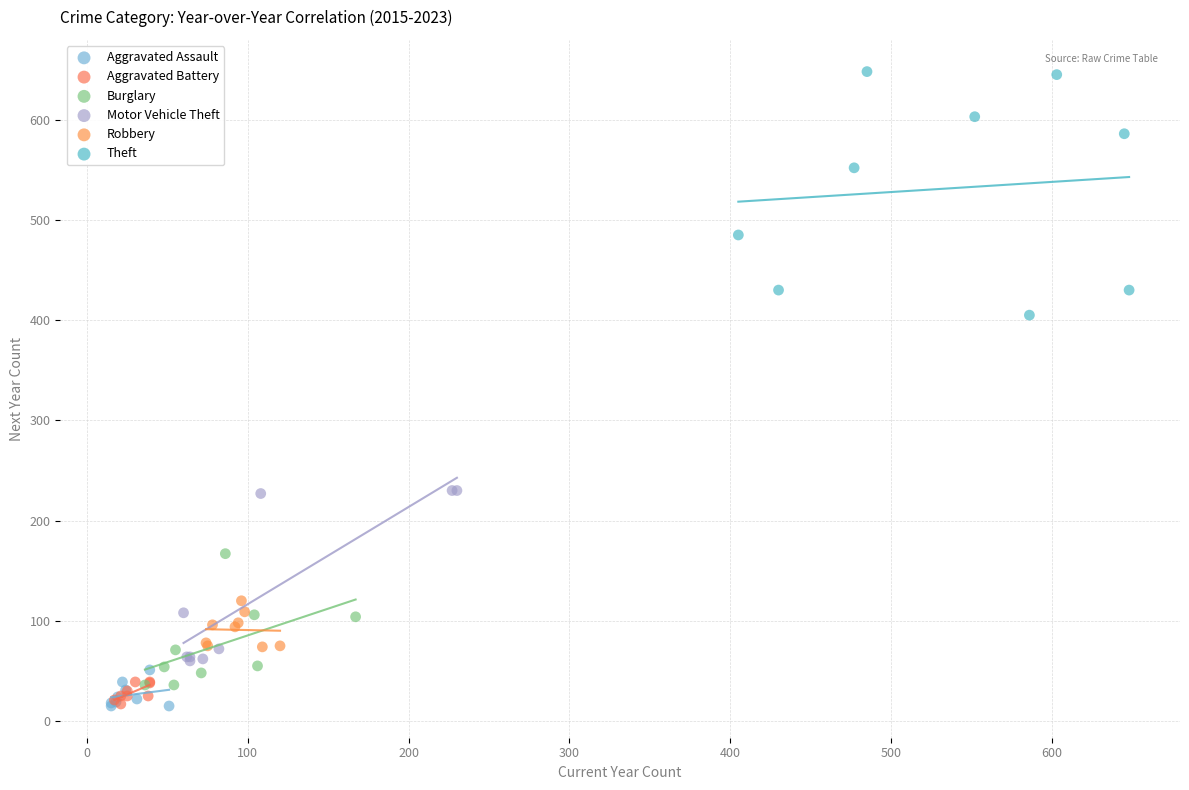

Which series contains the highest Y value?

Theft